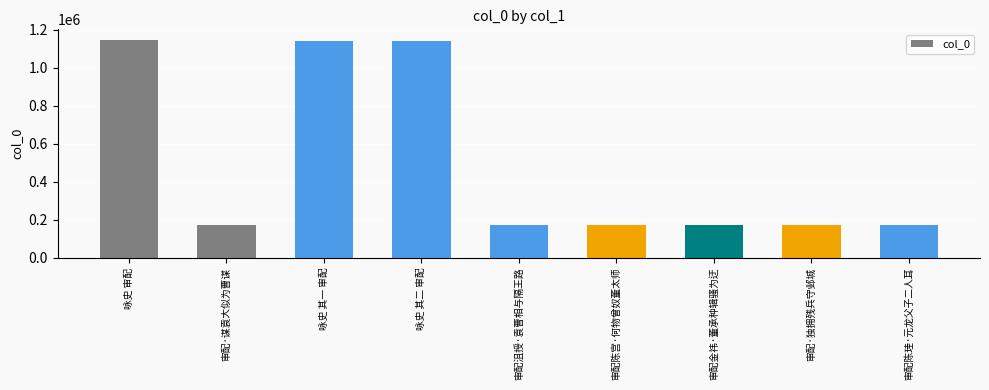

Between 审配陈宫·何物曾奴董太师 and 审配陈珪·元龙父子二人耳, which is larger?

审配陈宫·何物曾奴董太师